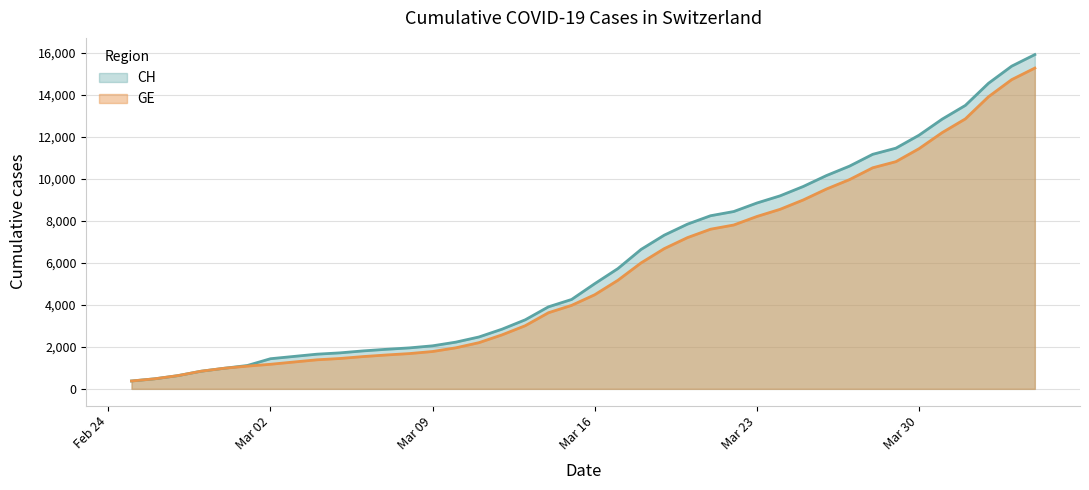

What are all the series names shown in the legend?

CH, GE